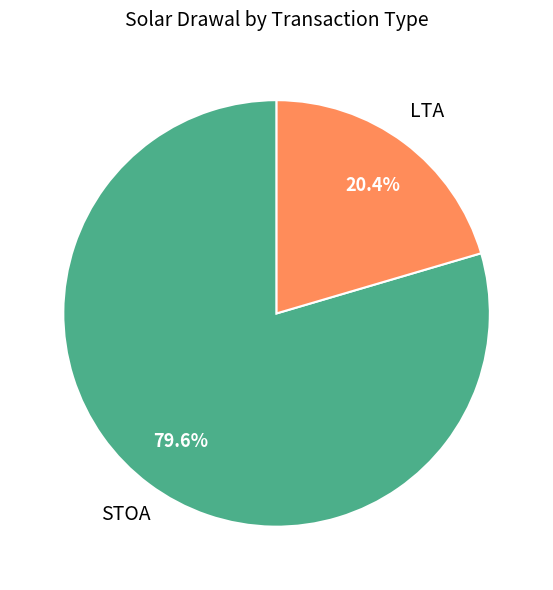

Does any single category account for the majority?

Yes